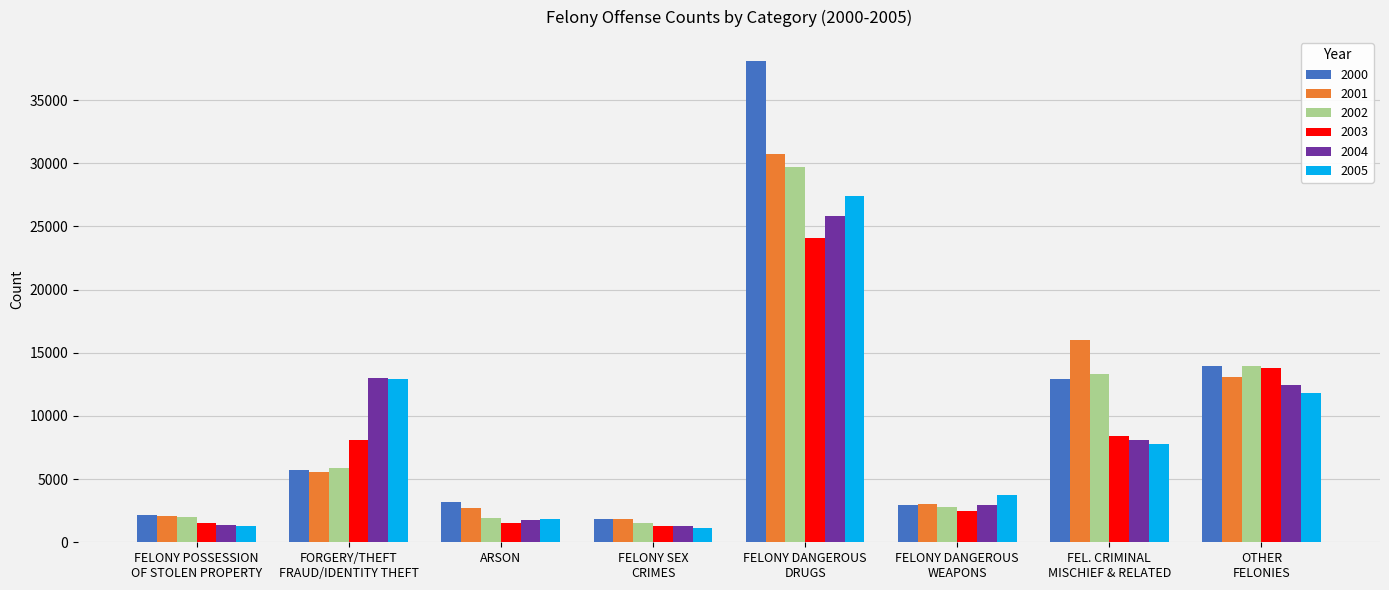

How many data points does each series have?

8